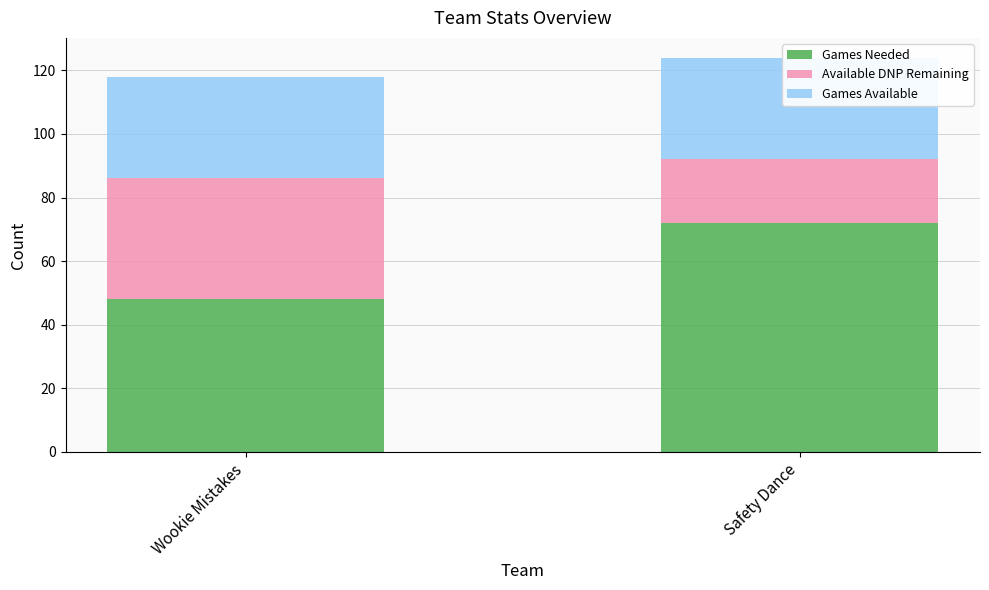

Is the value of Available DNP Remaining at Safety Dance greater than the value of Games Available at Safety Dance?

No